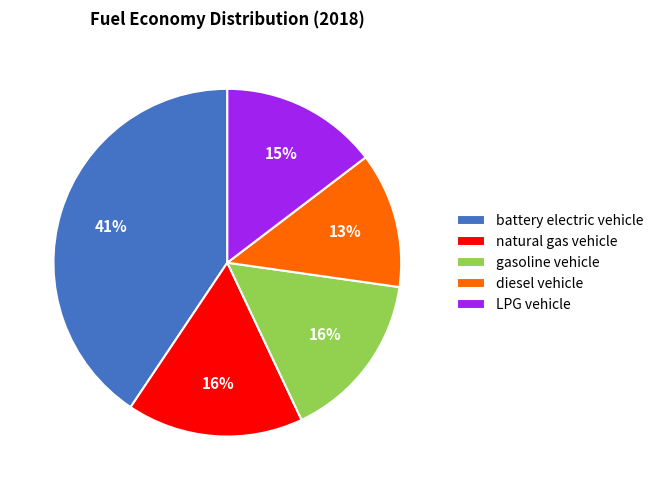

Does LPG vehicle account for over 50% of the chart?

No